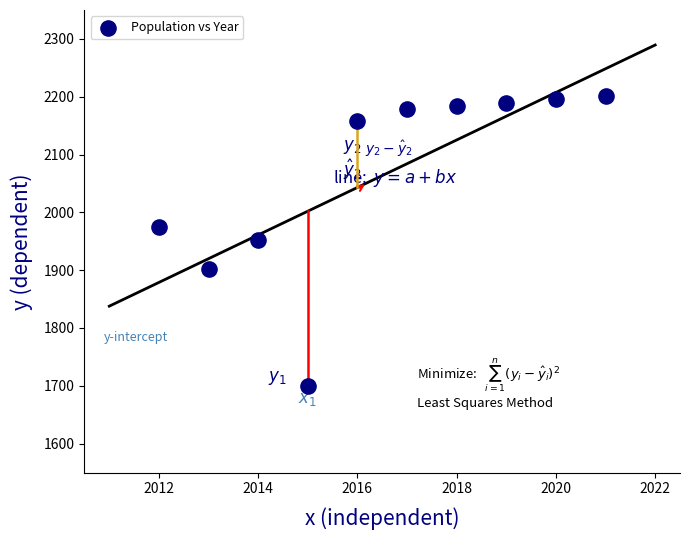

What is the average X value?

2016